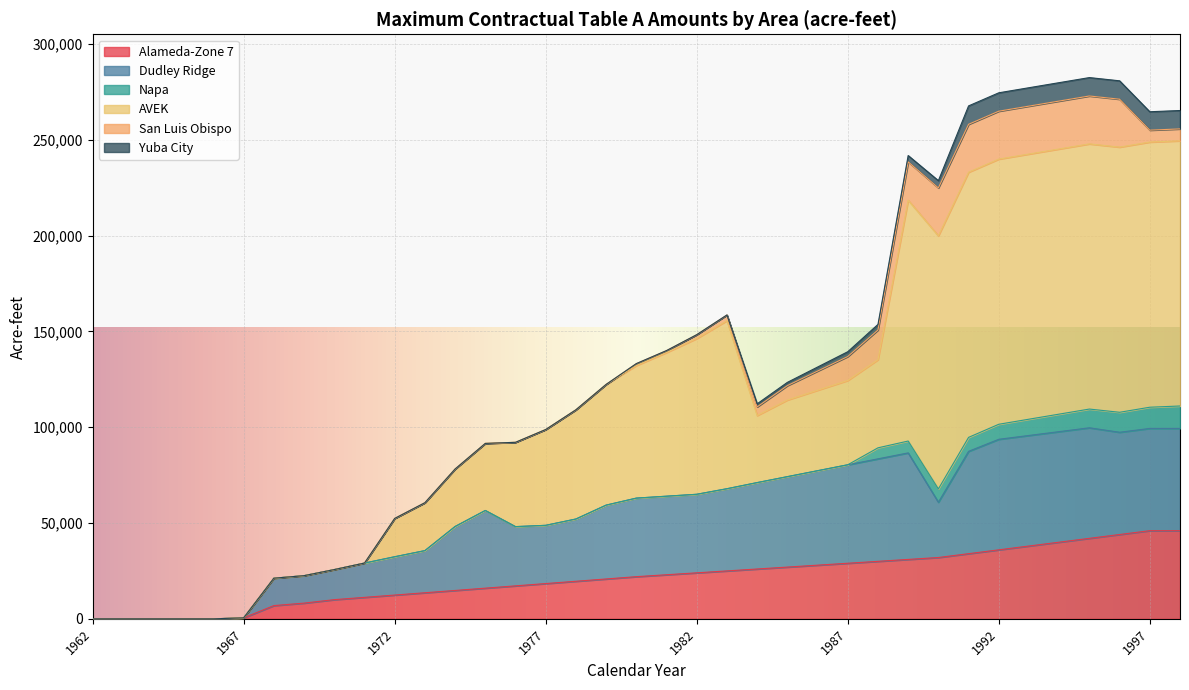

What is the difference between the maximum and minimum values in the Alameda-Zone 7 series?

46000